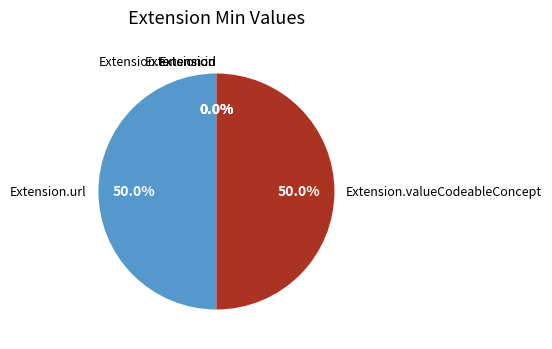

Is there any slice that represents more than half of the pie?

No